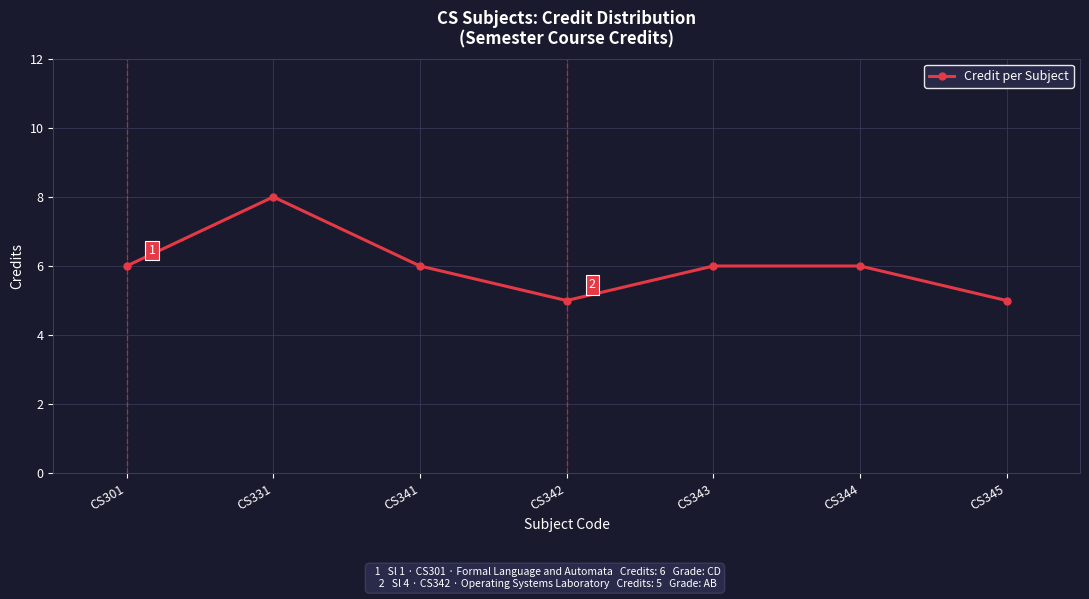

Reading left to right, transcribe all the data shown in this chart.

CS301=6	CS331=8	CS341=6	CS342=5	CS343=6	CS344=6	CS345=5